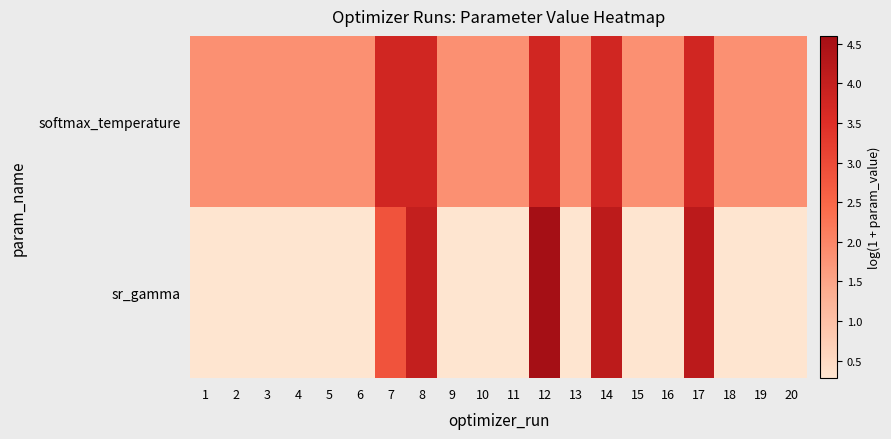

Reading left to right, list all the values displayed in this chart.

sr_gamma: 1=0.3	2=0.3	3=0.3	4=0.3	5=0.3	6=0.3	7=2.8	8=4.0	9=0.3	10=0.3	11=0.3	12=4.6	13=0.3	14=4.1	15=0.3	16=0.3	17=4.2	18=0.3	19=0.3	20=0.3
softmax_temperature: 1=1.8	2=1.8	3=1.8	4=1.8	5=1.8	6=1.8	7=3.8	8=3.8	9=1.8	10=1.8	11=1.8	12=3.8	13=1.8	14=3.8	15=1.8	16=1.8	17=3.8	18=1.8	19=1.8	20=1.8